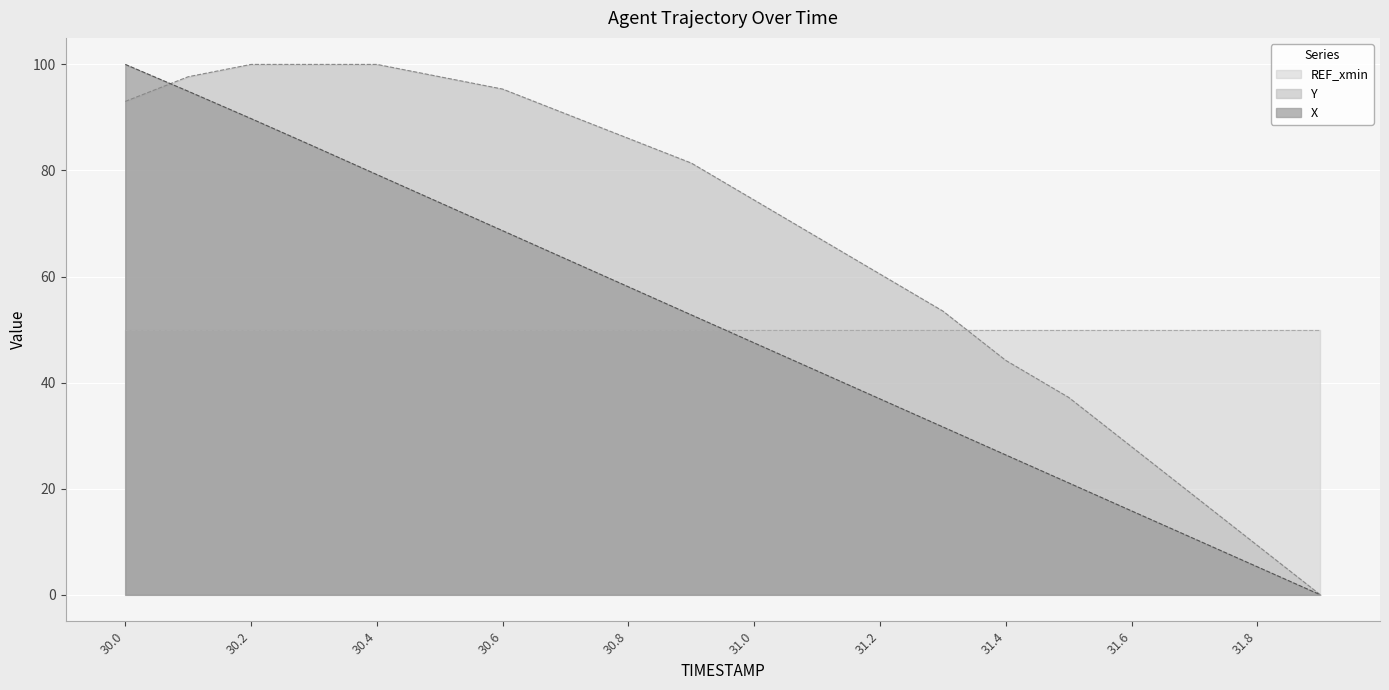

What is the total value across all series at 31.2?

147.4